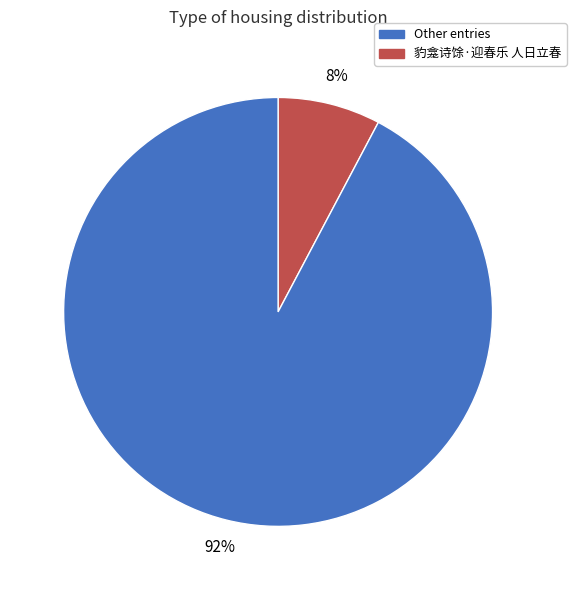

Is there any slice that represents more than half of the pie?

Yes